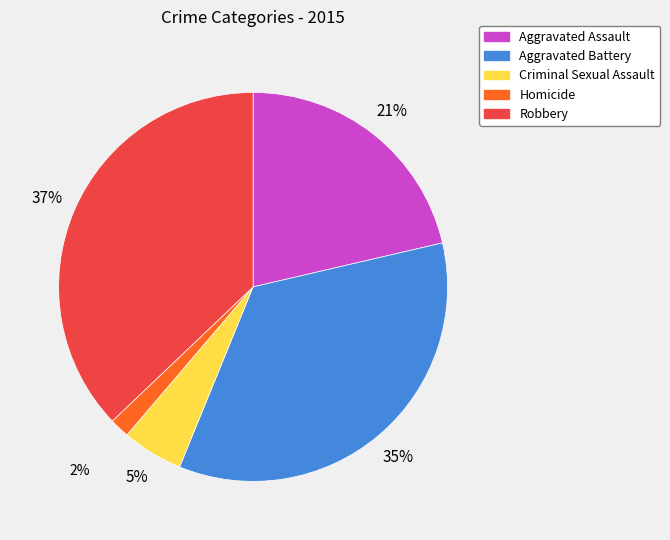

To the nearest percent, what is the difference between the Robbery and Homicide slice percentages?

35%